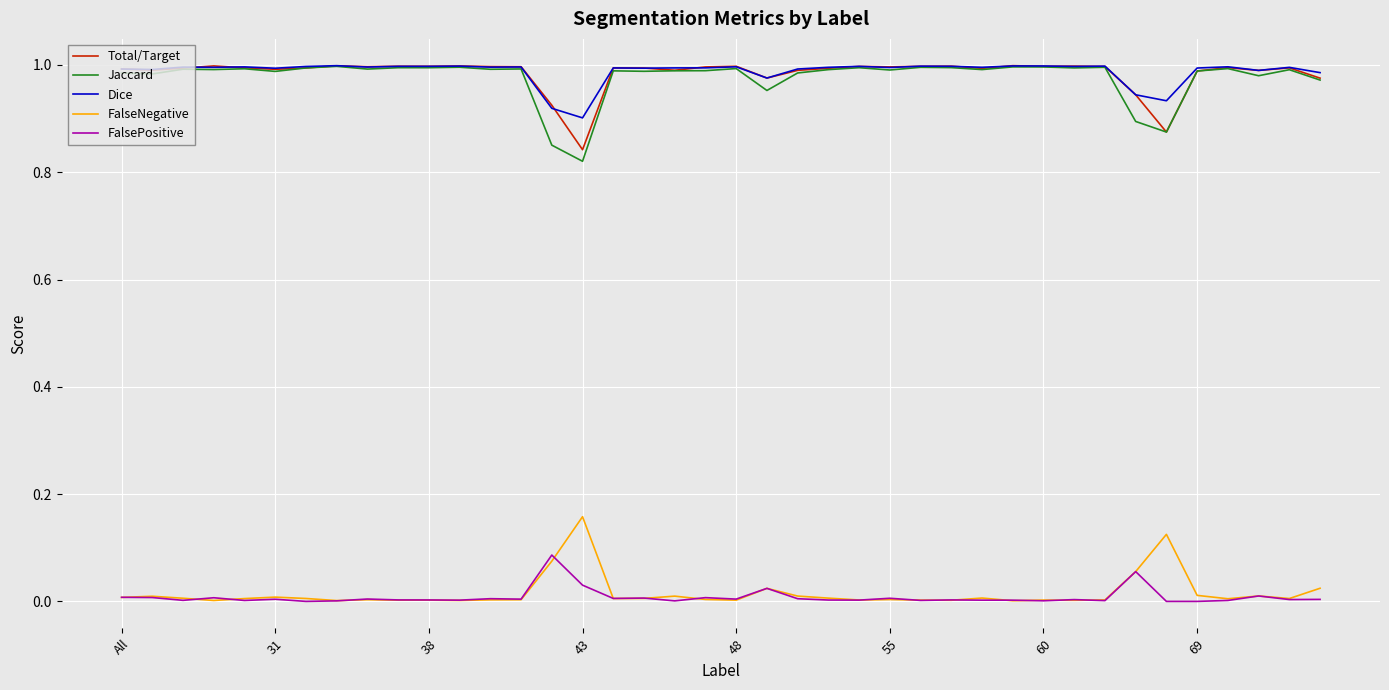

True or false: Total/Target and FalseNegative cross at least once.

False